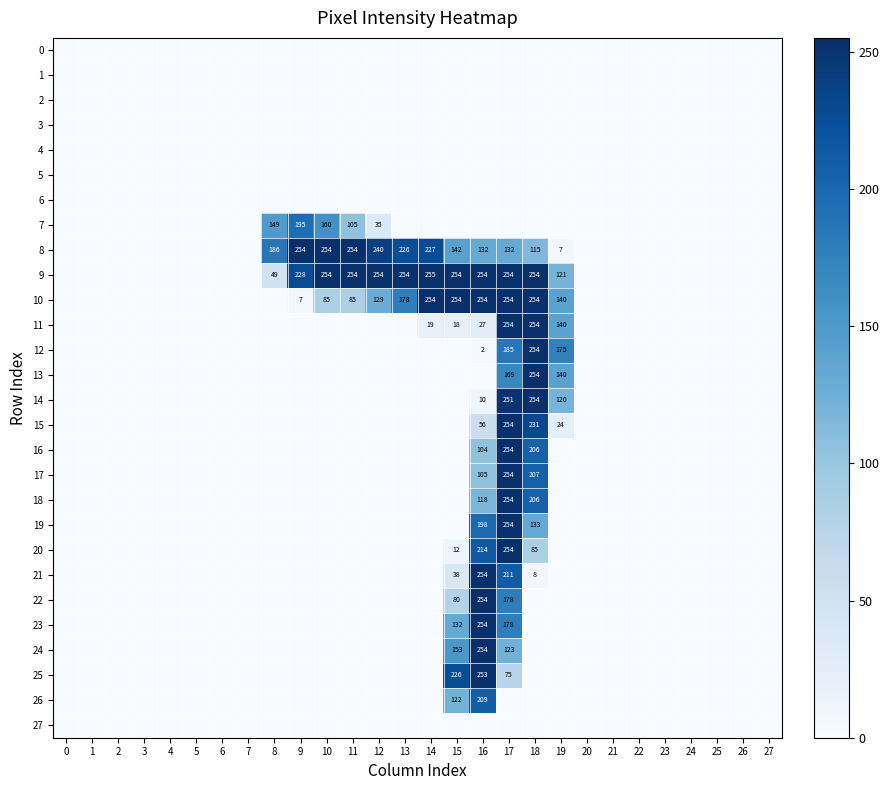

Is it true that 1 equals 0 at 1?

True